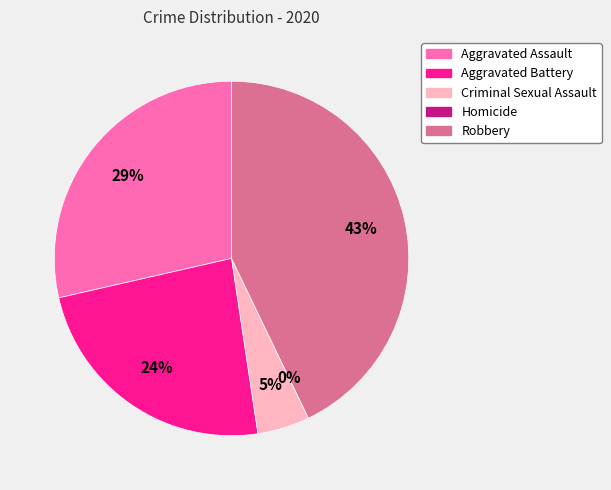

Is there any slice that represents more than half of the pie?

No